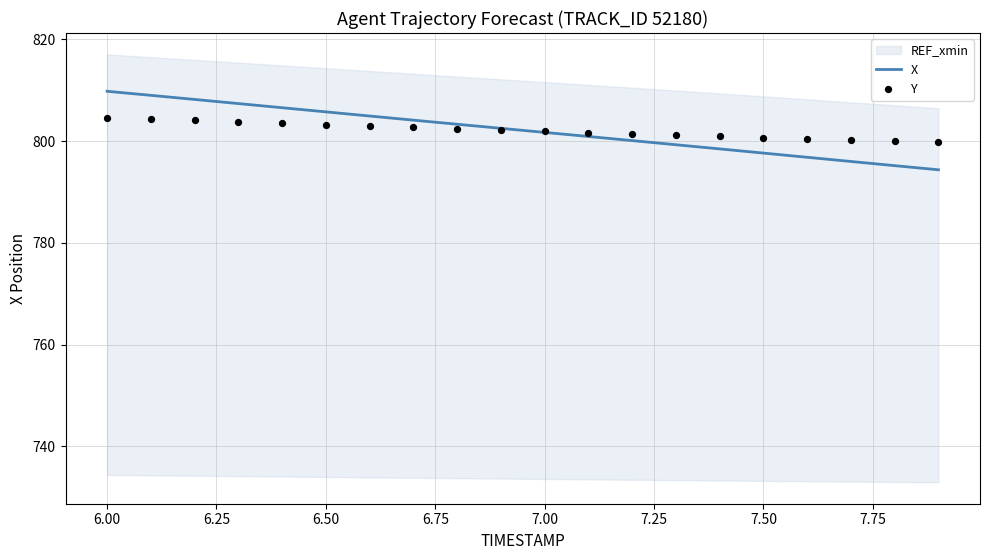

Which series has the largest Y range (max minus min)?

X